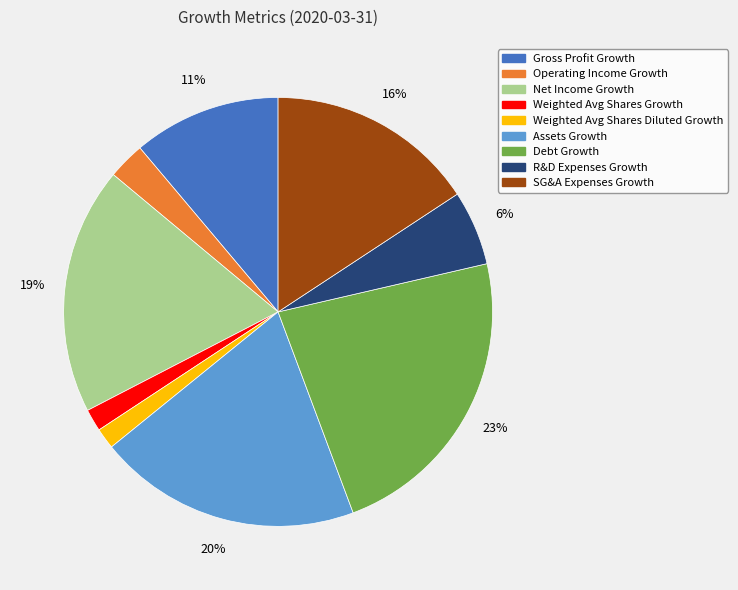

Combined, do Operating Income Growth and SG&A Expenses Growth account for over 50%?

No